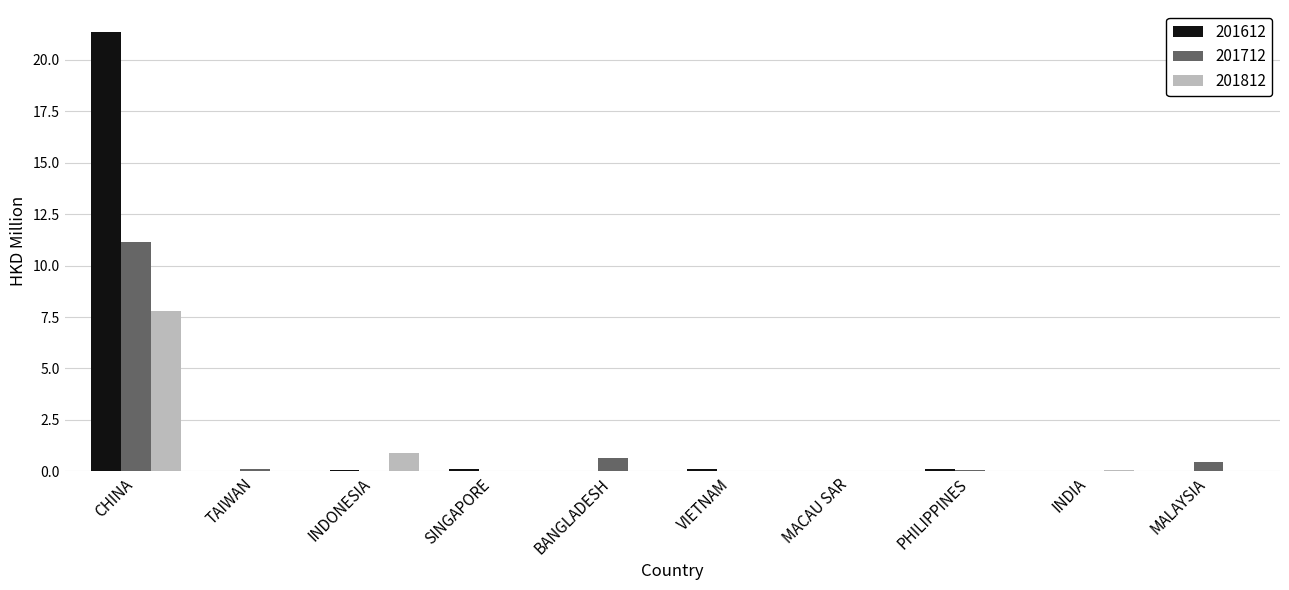

Which series has the widest spread of values?

201612